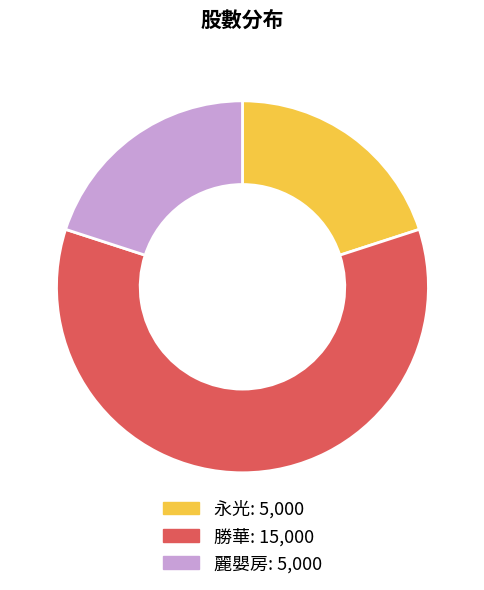

Between 勝華 and 麗嬰房, which is larger?

勝華